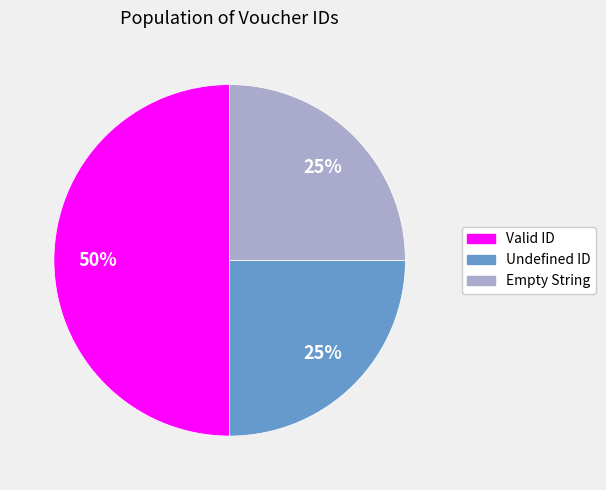

What percentage is the Empty String slice, to the nearest percent?

25%